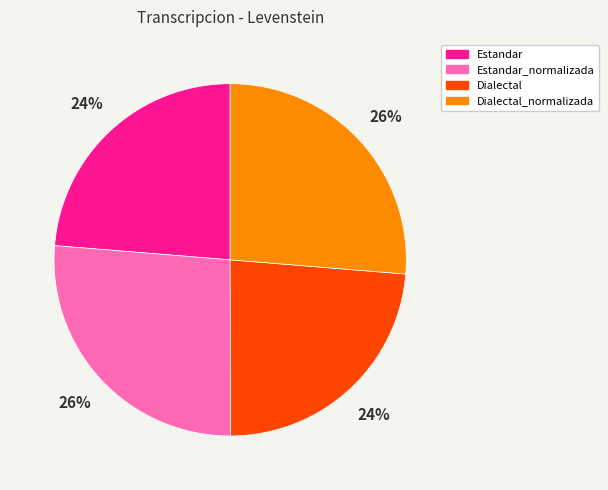

To the nearest percent, what portion does Dialectal_normalizada represent?

26%